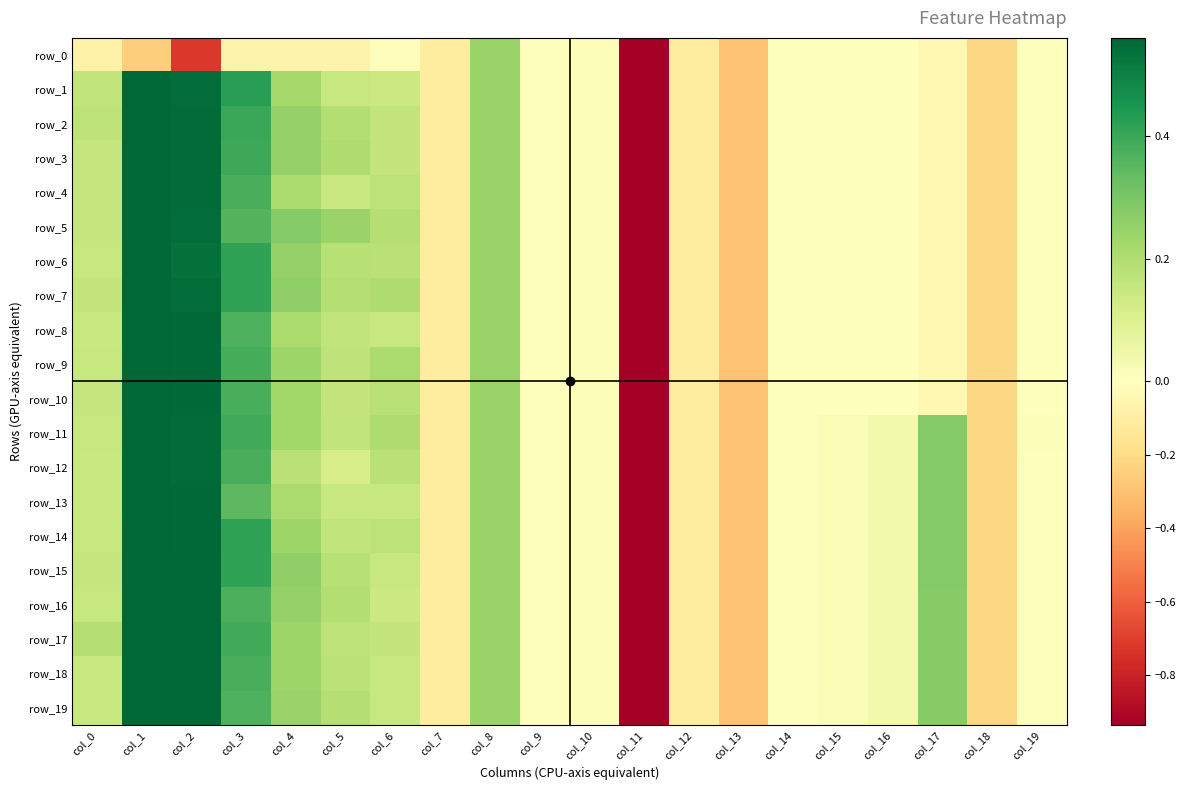

At which label is row_5 closest to -2?

col_13